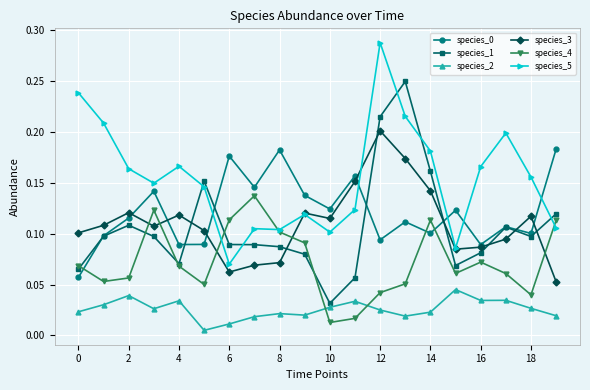

In species_4, how many points are lower than both neighbors (excluding endpoints)?

5